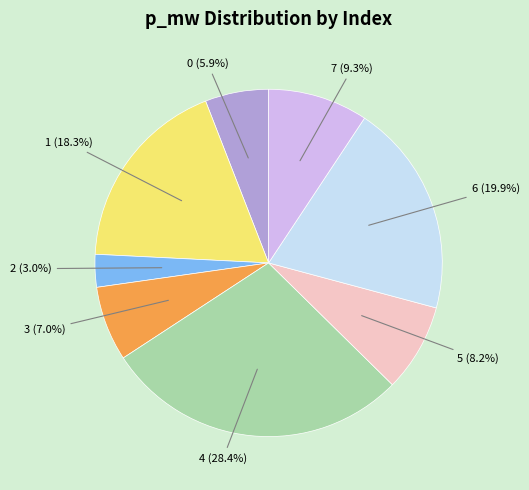

Is there any slice that represents more than half of the pie?

No